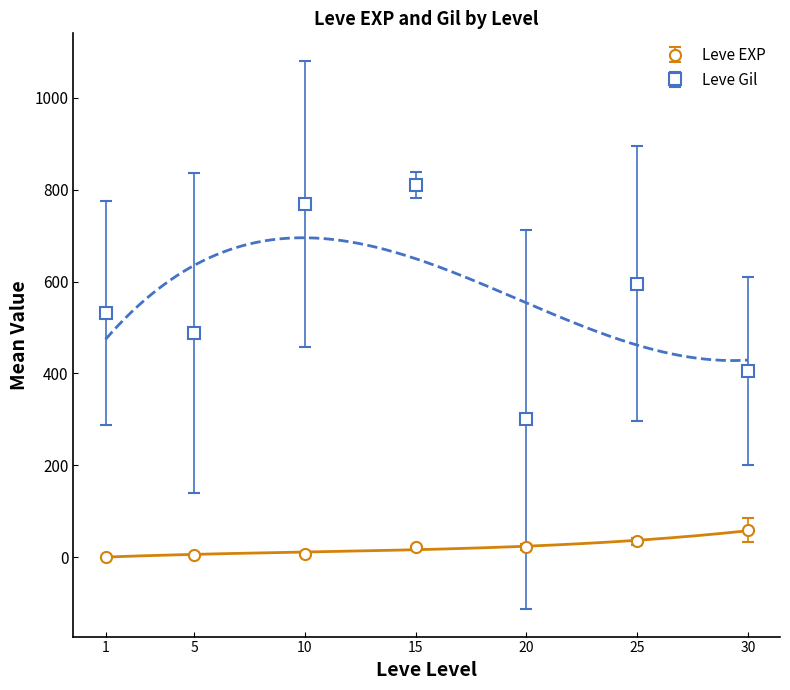

Rank the series by their average value, from lowest to highest.

Leve EXP, Leve Gil